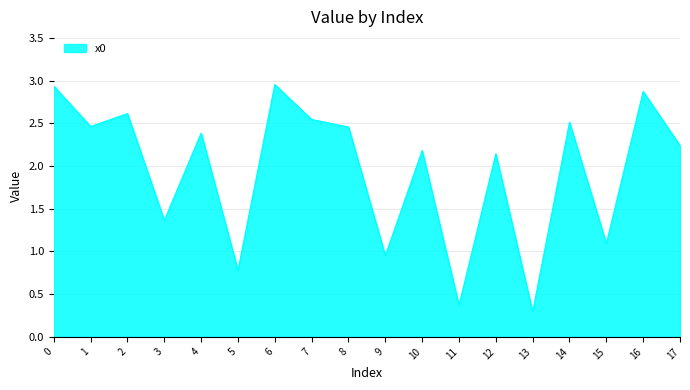

What is the change in value from 5 to 10?

+1.4